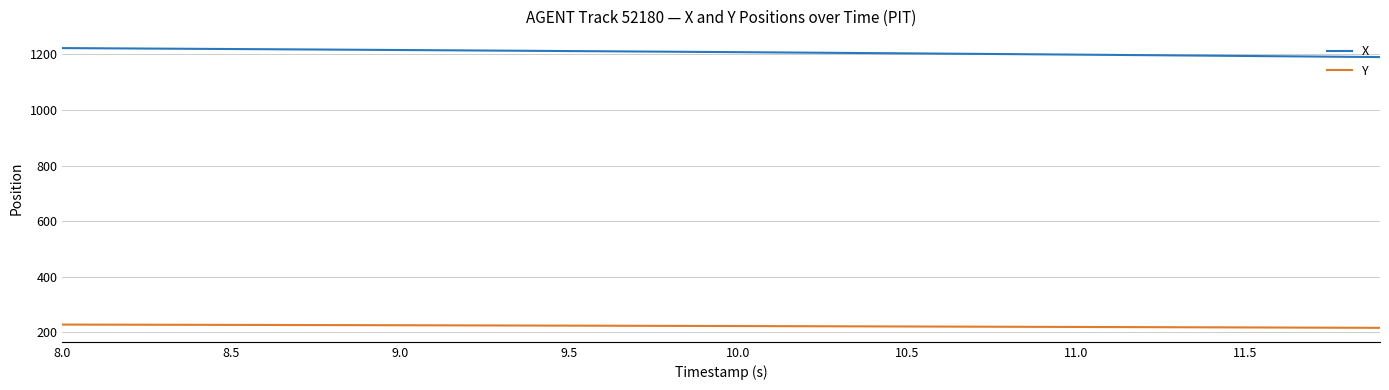

Rank the series by their average value, from highest to lowest.

X, Y